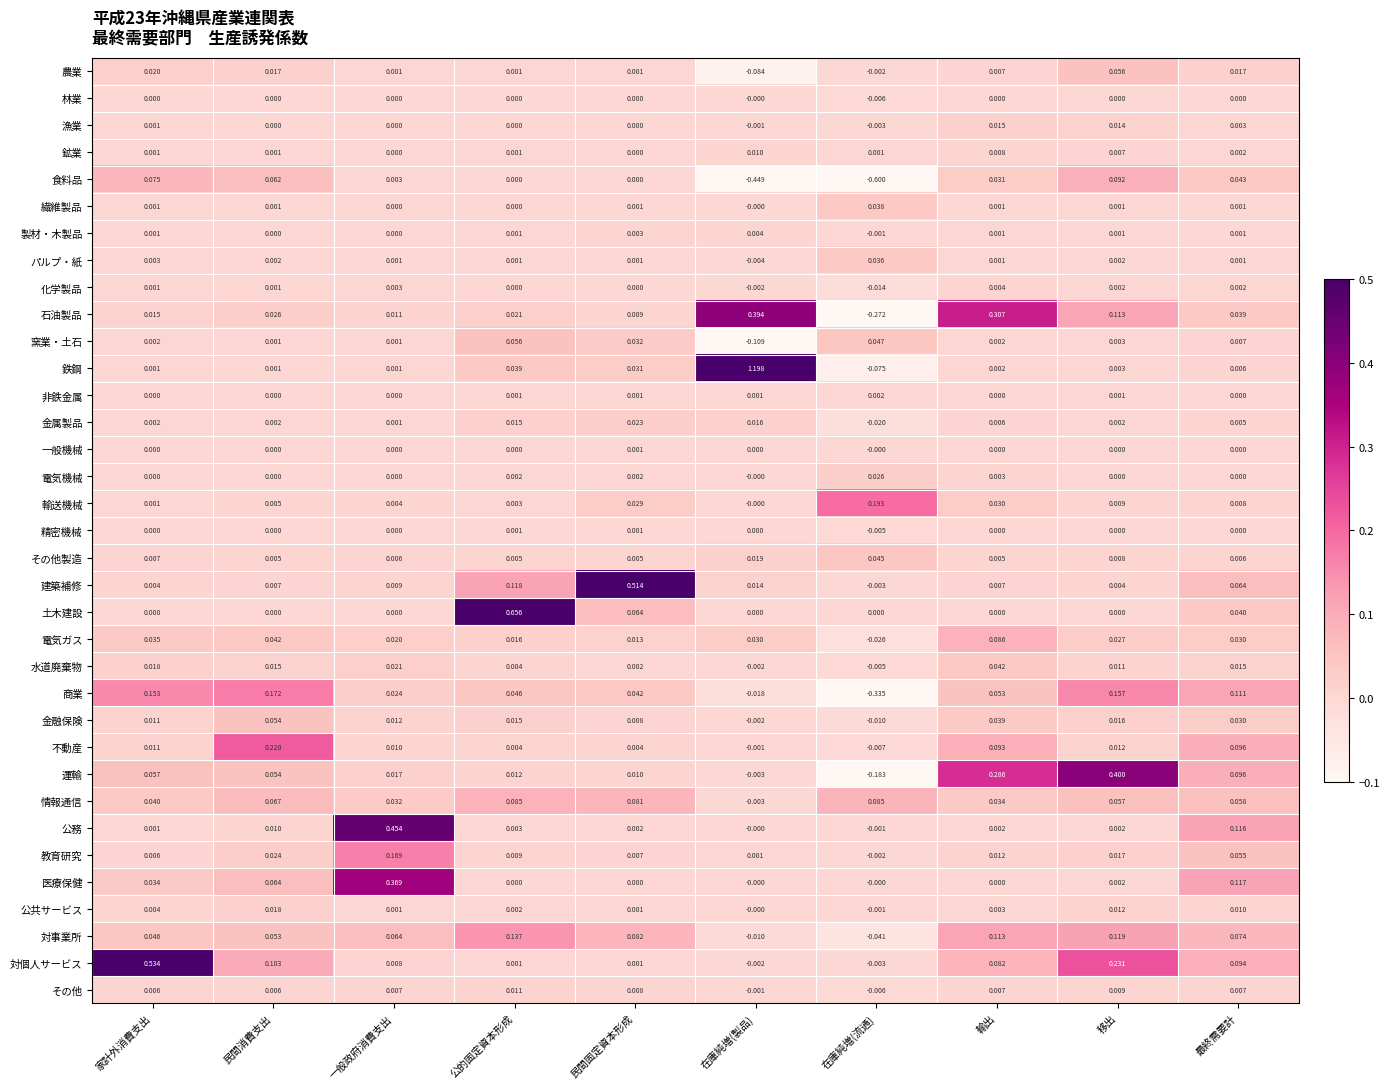

Rank the categories by 対事業所 value from highest to lowest.

公的固定資本形成, 移出, 輸出, 民間固定資本形成, 最終需要計, 一般政府消費支出, 民間消費支出, 家計外消費支出, 在庫純増(製品), 在庫純増(流通)